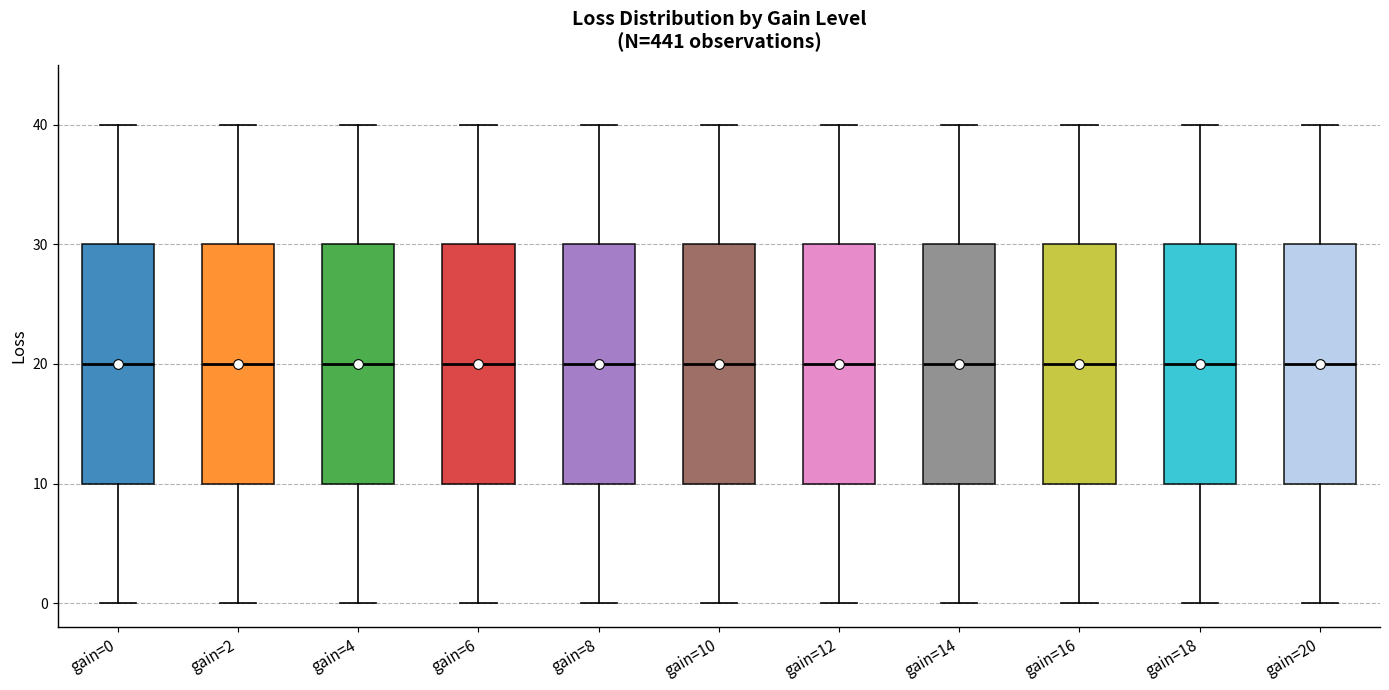

Reading left to right, transcribe this box plot: for each box, give where its median line is, the range the box spans, and where its two whiskers end, as read against the y-axis. The values are not printed on the chart, so give them approximately, as read against the axis.

gain=0: median 20, box 10 to 30, whiskers 0 to 40
gain=2: median 20, box 10 to 30, whiskers 0 to 40
gain=4: median 20, box 10 to 30, whiskers 0 to 40
gain=6: median 20, box 10 to 30, whiskers 0 to 40
gain=8: median 20, box 10 to 30, whiskers 0 to 40
gain=10: median 20, box 10 to 30, whiskers 0 to 40
gain=12: median 20, box 10 to 30, whiskers 0 to 40
gain=14: median 20, box 10 to 30, whiskers 0 to 40
gain=16: median 20, box 10 to 30, whiskers 0 to 40
gain=18: median 20, box 10 to 30, whiskers 0 to 40
gain=20: median 20, box 10 to 30, whiskers 0 to 40